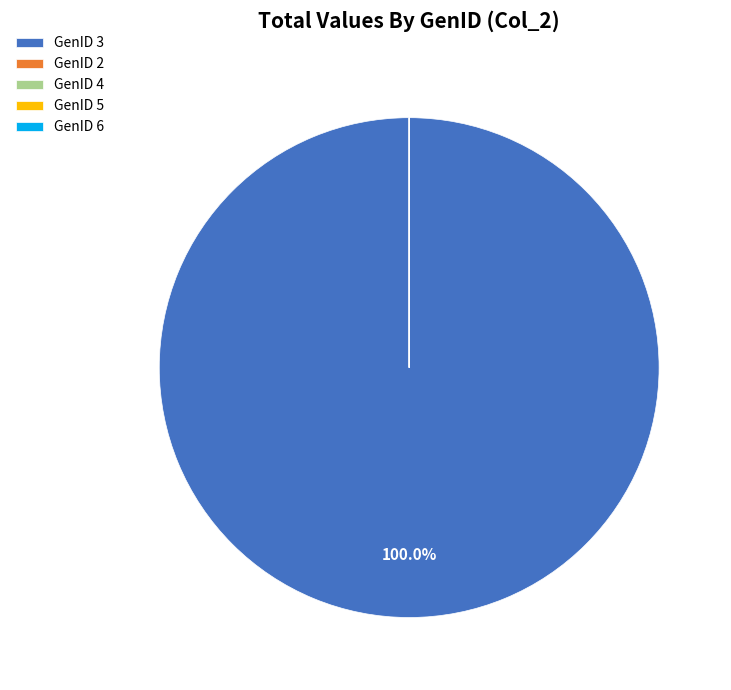

Which slice is the largest?

GenID 3